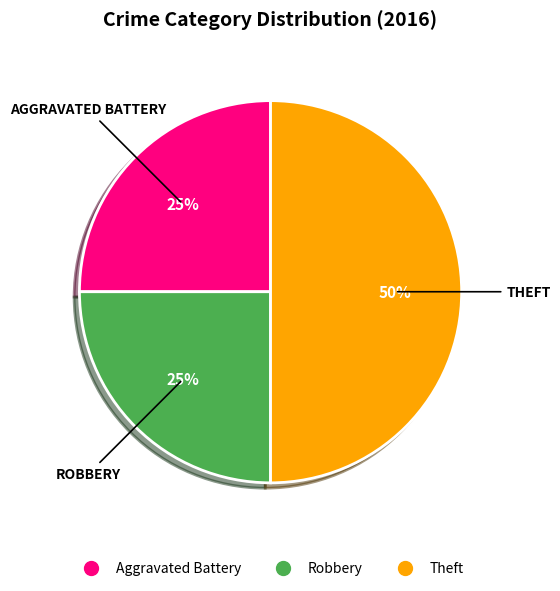

To the nearest percent, what is the average slice percentage?

33%